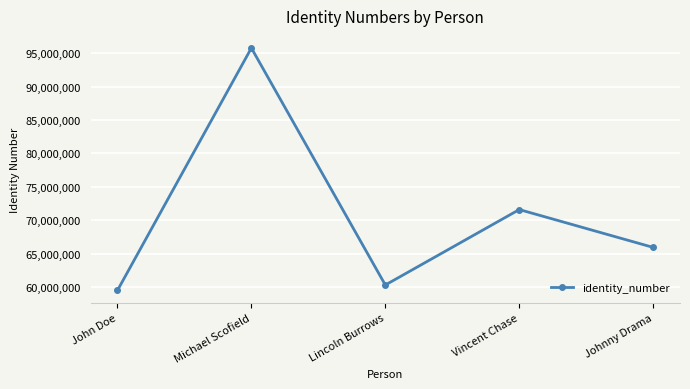

At which category does the data reach its first local valley?

Lincoln Burrows